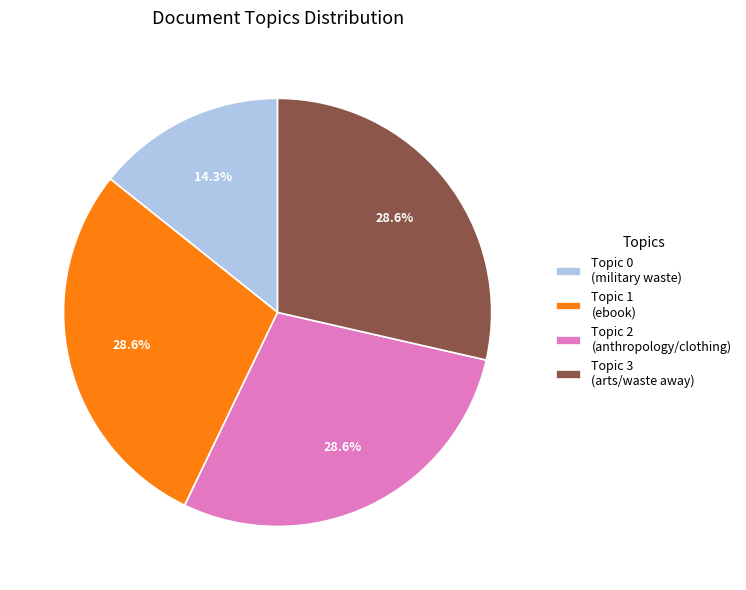

What is the total percentage of Topic 3 (arts/waste away) and Topic 2 (anthropology/clothing)?

57.1%